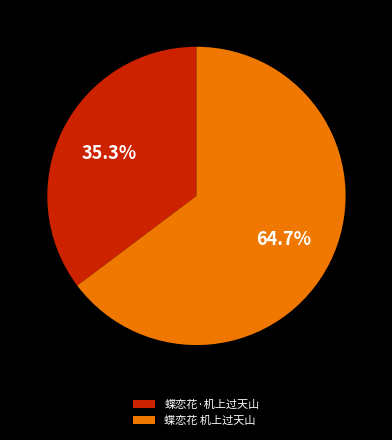

Which slice is the largest?

蝶恋花 机上过天山